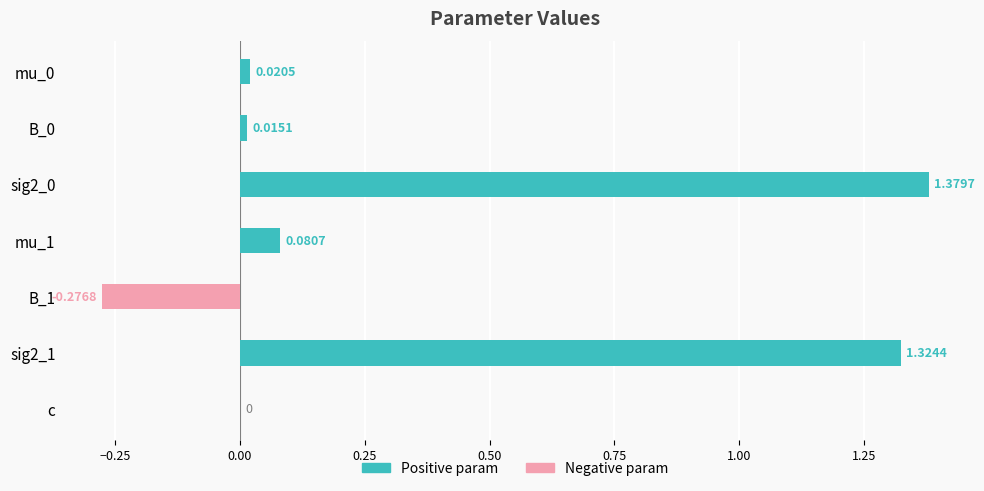

The value of Positive param at 0.75 is 2.1. True or false?

False